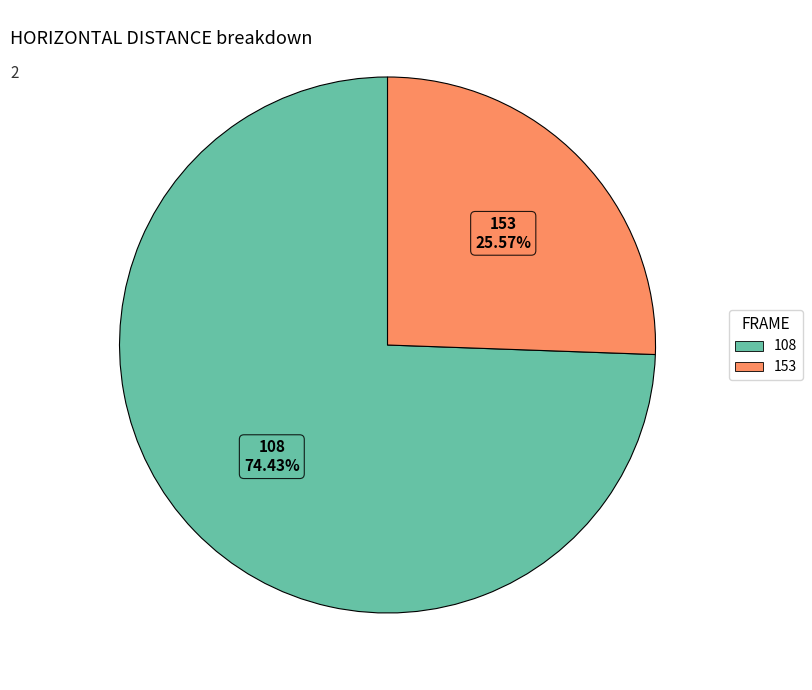

To the nearest percent, what is the average slice percentage?

50%